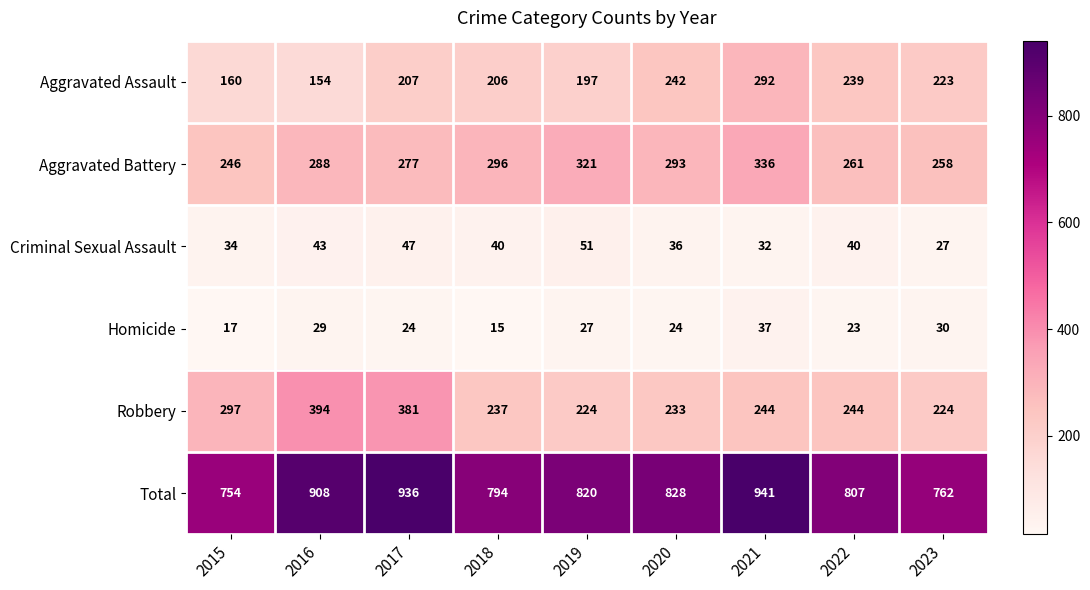

List the series in order of their peak value, lowest first.

Homicide, Criminal Sexual Assault, Aggravated Assault, Aggravated Battery, Robbery, Total